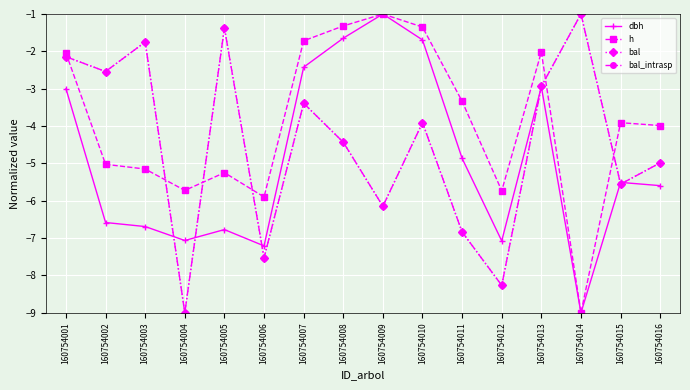

The bal_intrasp series shows -1.4 at 160754005. True or false?

True